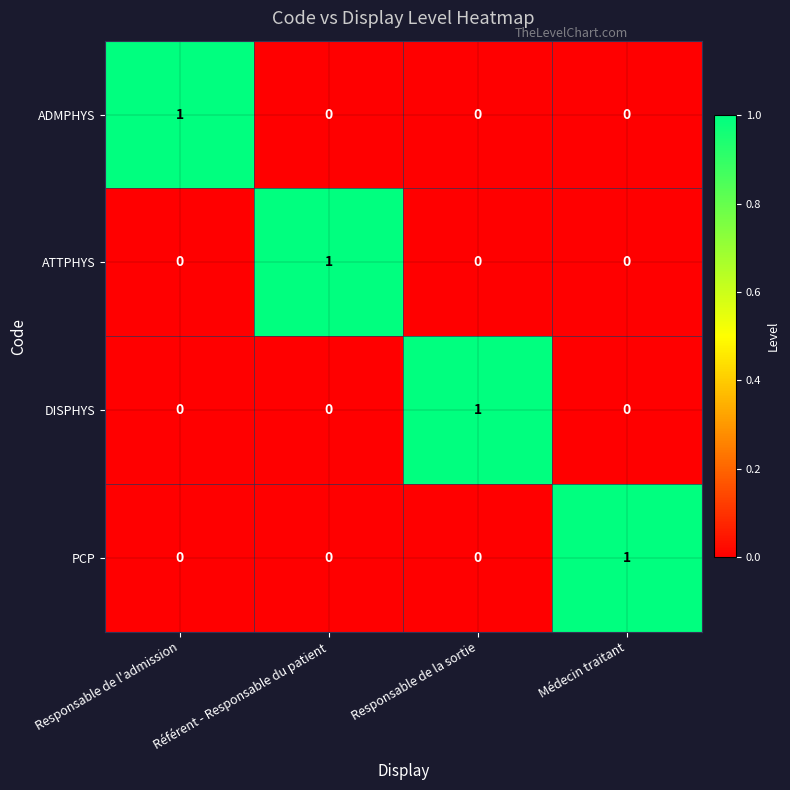

At how many categories does at least one series exceed 0?

4